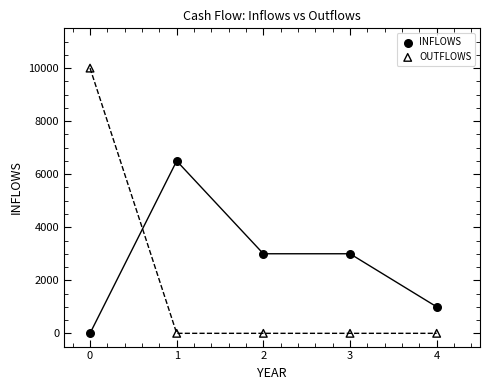

Which series contains the highest Y value?

OUTFLOWS